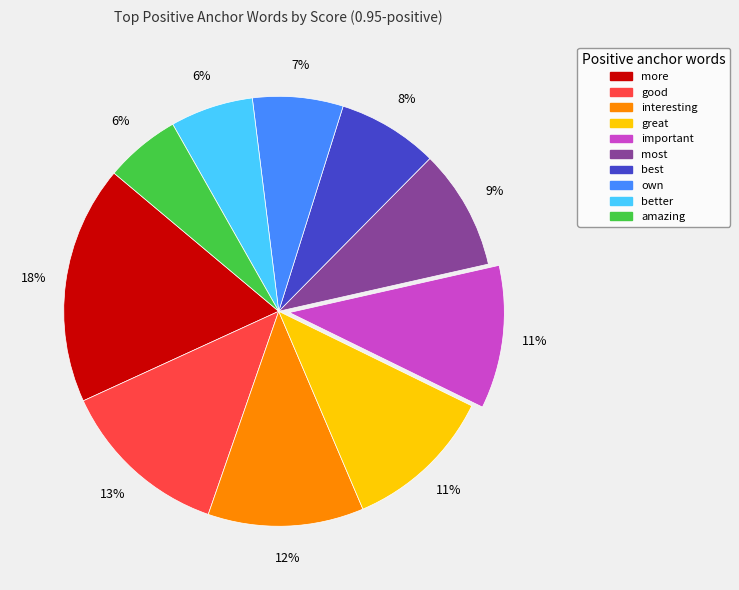

Count the number of slices in the pie.

10